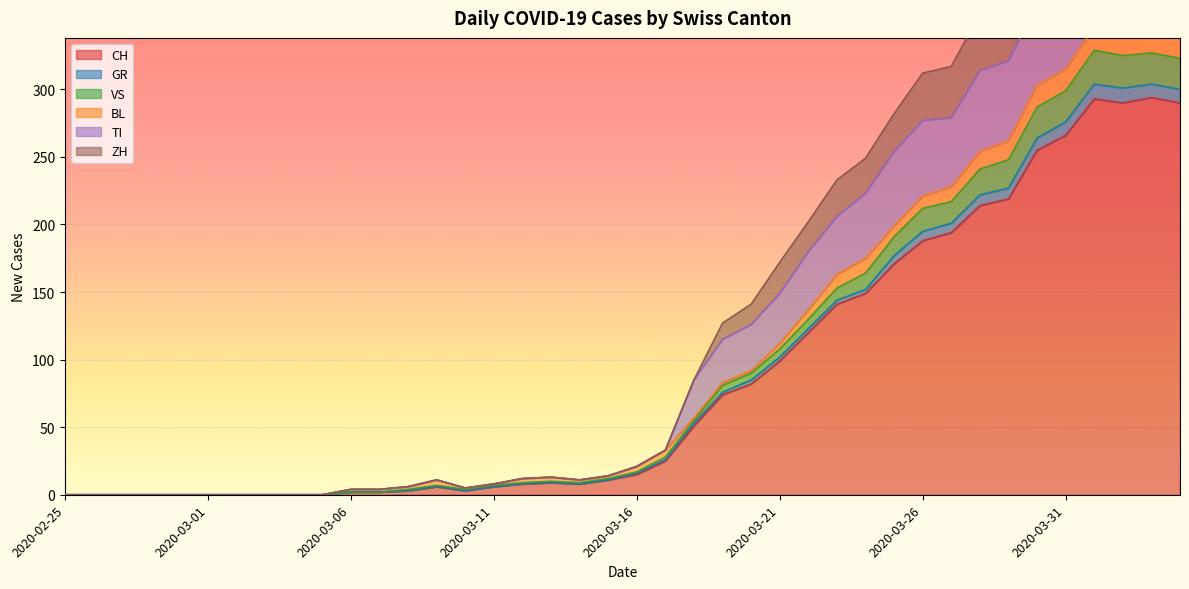

At which label does CH reach its minimum?

2020-02-25